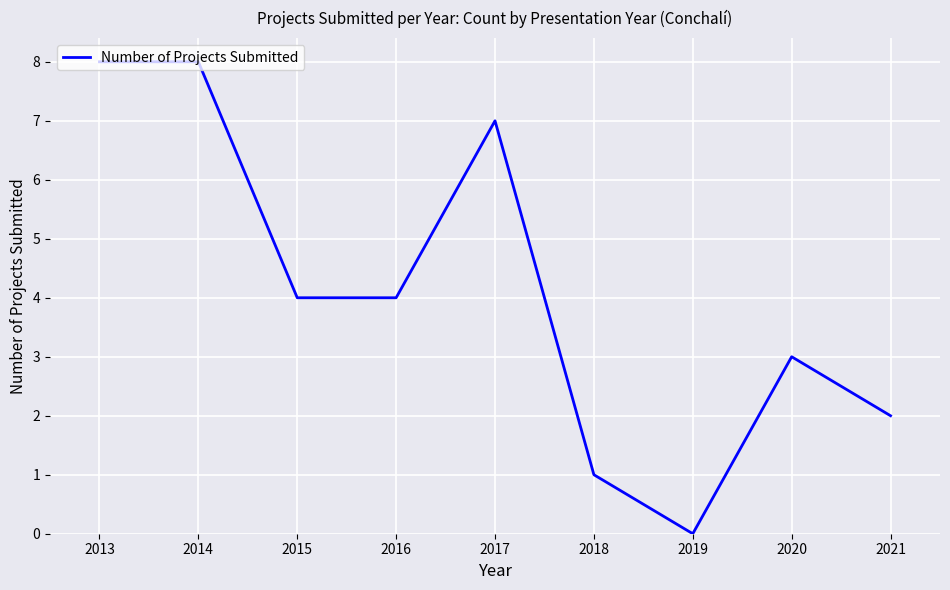

What is the change in value from 2013 to 2020?

-5